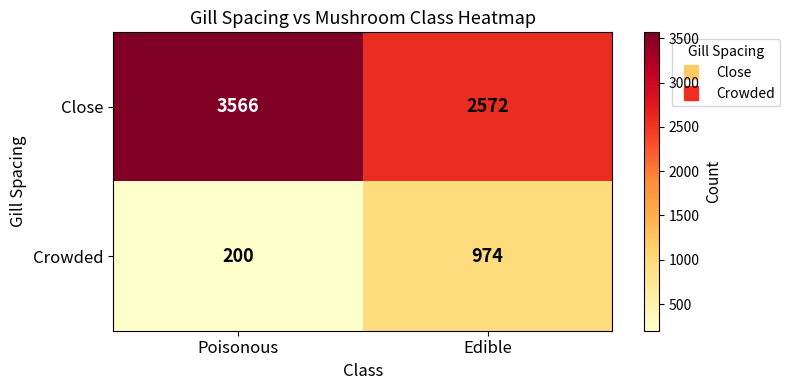

Is it true that Close equals 2572 at Edible?

True